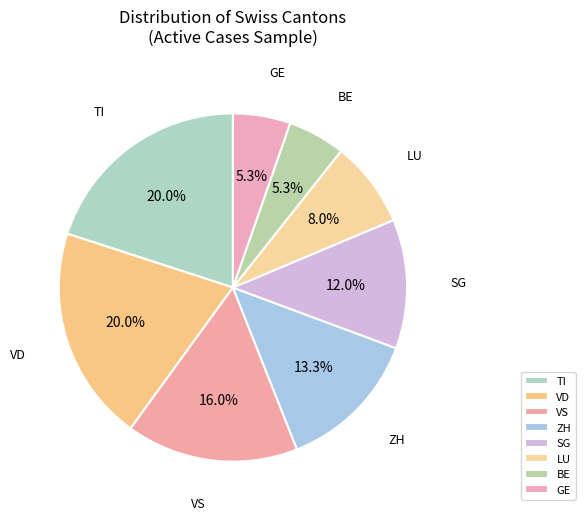

Is SG the majority of the pie?

No